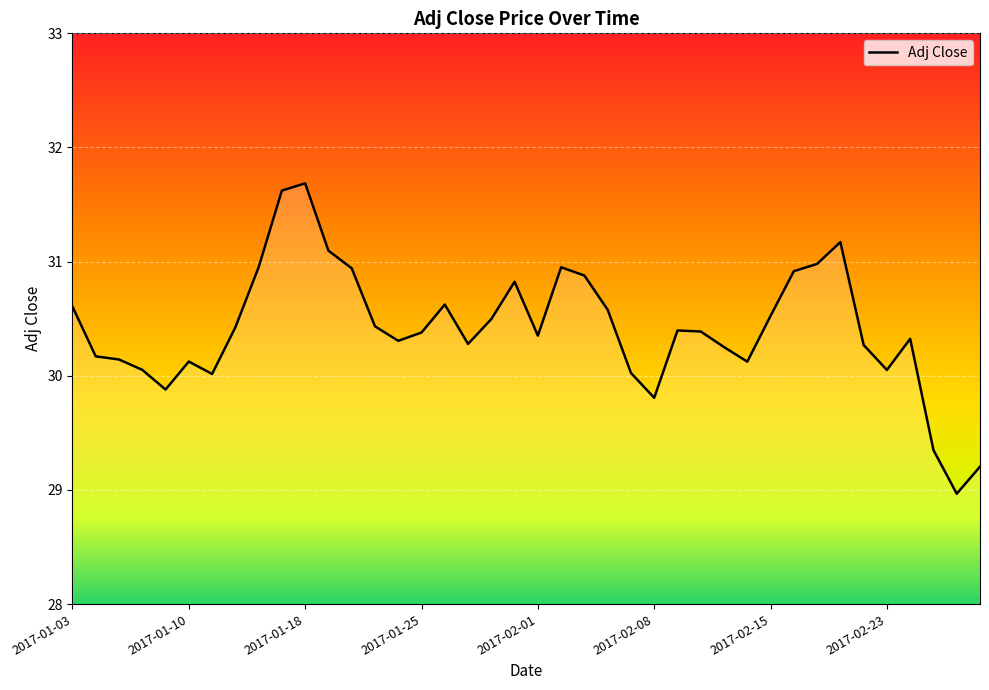

What is the maximum value shown in the chart?

31.7